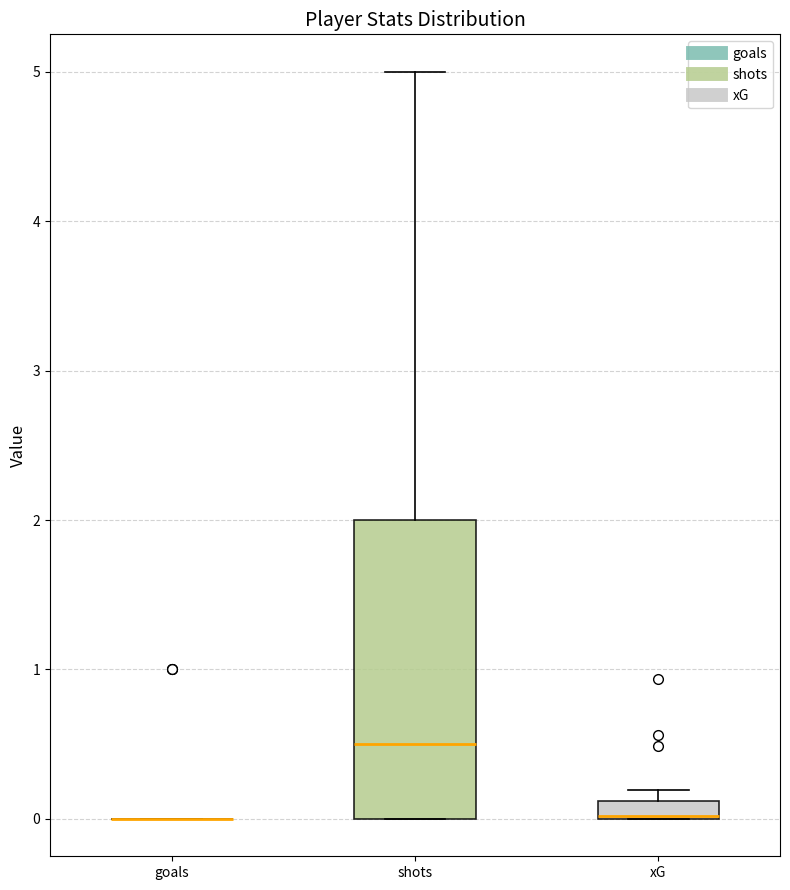

Where is the upper edge of the box for xG on the y-axis? The values are not printed on the chart, so give them approximately, as read against the axis.

0.1